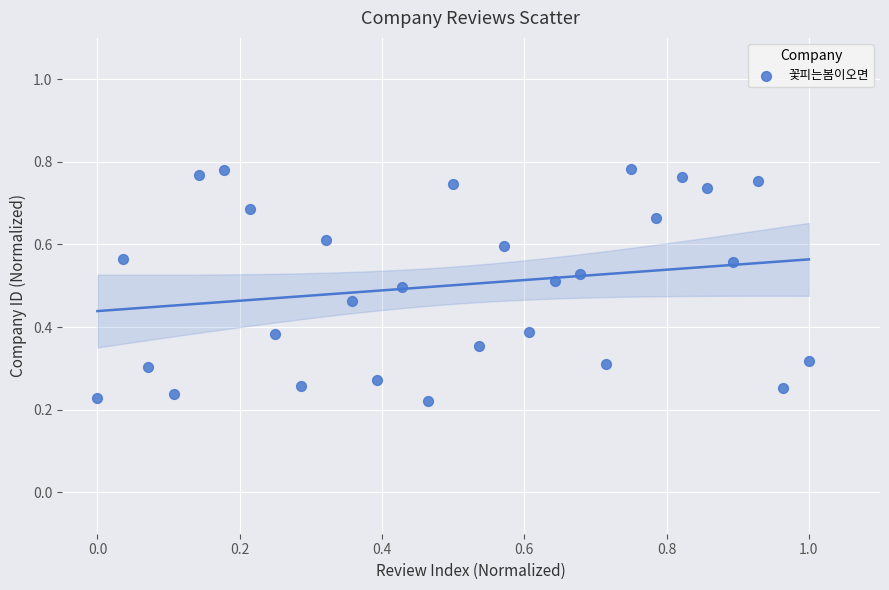

What is the range of X values (max minus min)?

1.0